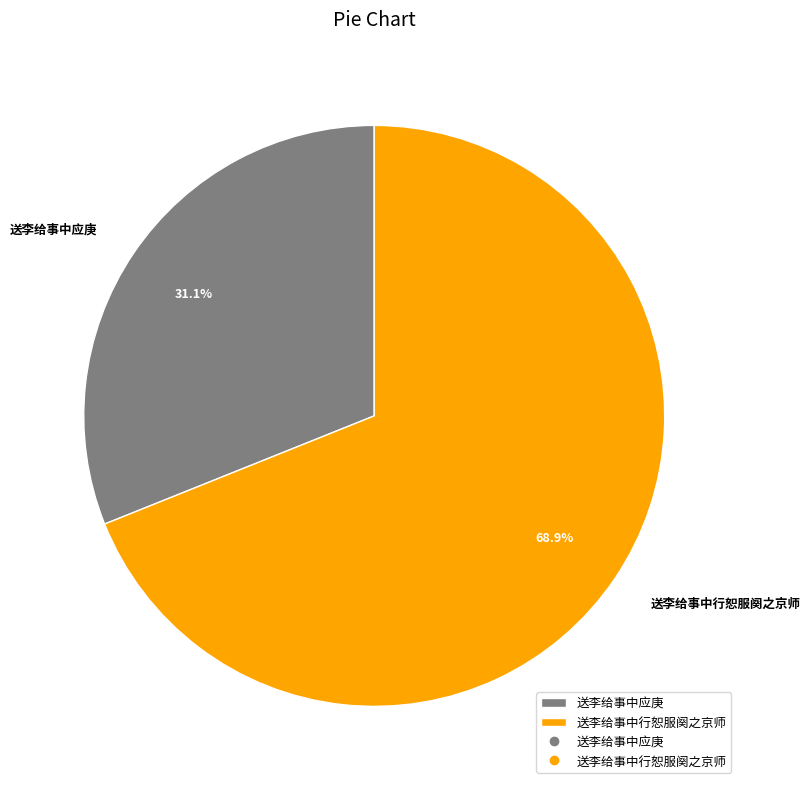

Between 送李给事中应庚 and 送李给事中行恕服阕之京师, which is larger?

送李给事中行恕服阕之京师